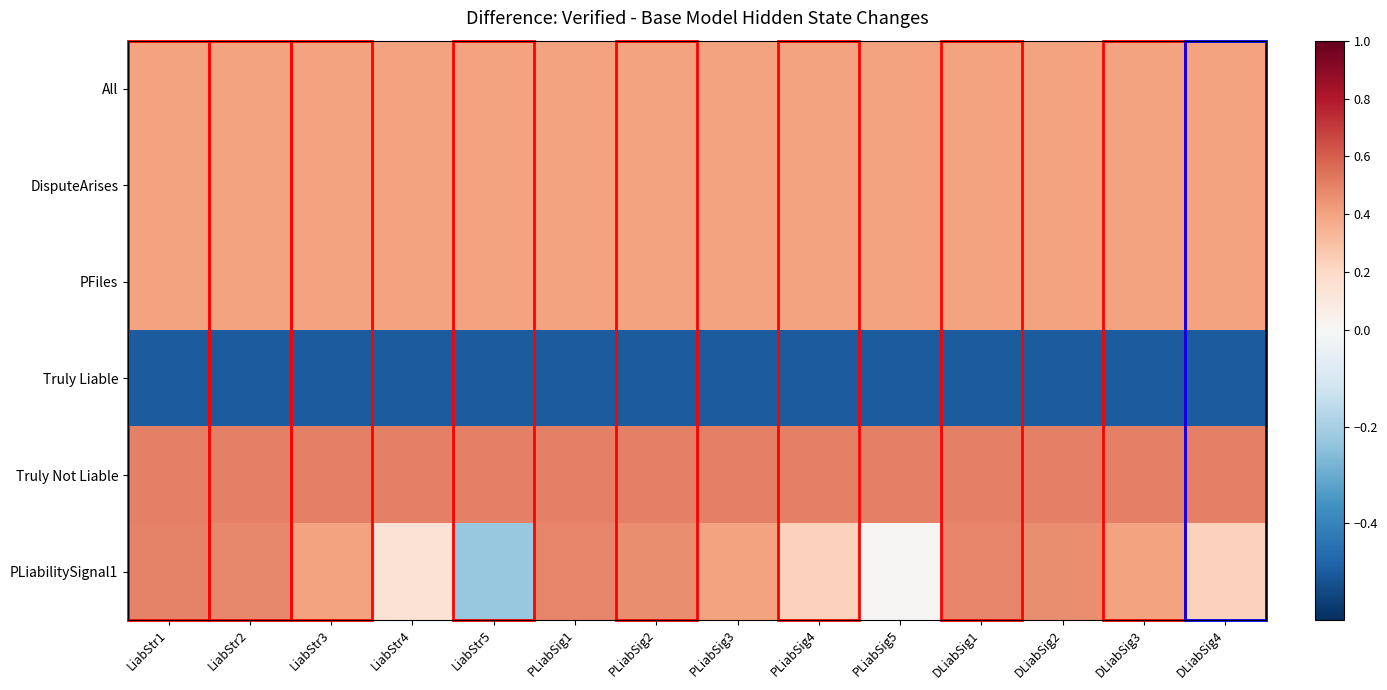

Reading right to left, extract all data points from this chart.

All: DLiabSig4=0.4	DLiabSig3=0.4	DLiabSig2=0.4	DLiabSig1=0.4	PLiabSig5=0.4	PLiabSig4=0.4	PLiabSig3=0.4	PLiabSig2=0.4	PLiabSig1=0.4	LiabStr5=0.4	LiabStr4=0.4	LiabStr3=0.4	LiabStr2=0.4	LiabStr1=0.4
DisputeArises: DLiabSig4=0.4	DLiabSig3=0.4	DLiabSig2=0.4	DLiabSig1=0.4	PLiabSig5=0.4	PLiabSig4=0.4	PLiabSig3=0.4	PLiabSig2=0.4	PLiabSig1=0.4	LiabStr5=0.4	LiabStr4=0.4	LiabStr3=0.4	LiabStr2=0.4	LiabStr1=0.4
PFiles: DLiabSig4=0.4	DLiabSig3=0.4	DLiabSig2=0.4	DLiabSig1=0.4	PLiabSig5=0.4	PLiabSig4=0.4	PLiabSig3=0.4	PLiabSig2=0.4	PLiabSig1=0.4	LiabStr5=0.4	LiabStr4=0.4	LiabStr3=0.4	LiabStr2=0.4	LiabStr1=0.4
Truly Liable: DLiabSig4=-0.5	DLiabSig3=-0.5	DLiabSig2=-0.5	DLiabSig1=-0.5	PLiabSig5=-0.5	PLiabSig4=-0.5	PLiabSig3=-0.5	PLiabSig2=-0.5	PLiabSig1=-0.5	LiabStr5=-0.5	LiabStr4=-0.5	LiabStr3=-0.5	LiabStr2=-0.5	LiabStr1=-0.5
Truly Not Liable: DLiabSig4=0.5	DLiabSig3=0.5	DLiabSig2=0.5	DLiabSig1=0.5	PLiabSig5=0.5	PLiabSig4=0.5	PLiabSig3=0.5	PLiabSig2=0.5	PLiabSig1=0.5	LiabStr5=0.5	LiabStr4=0.5	LiabStr3=0.5	LiabStr2=0.5	LiabStr1=0.5
PLiabilitySignal1: DLiabSig4=0.2	DLiabSig3=0.4	DLiabSig2=0.5	DLiabSig1=0.5	PLiabSig5=0.0	PLiabSig4=0.2	PLiabSig3=0.4	PLiabSig2=0.5	PLiabSig1=0.5	LiabStr5=-0.2	LiabStr4=0.1	LiabStr3=0.4	LiabStr2=0.5	LiabStr1=0.5